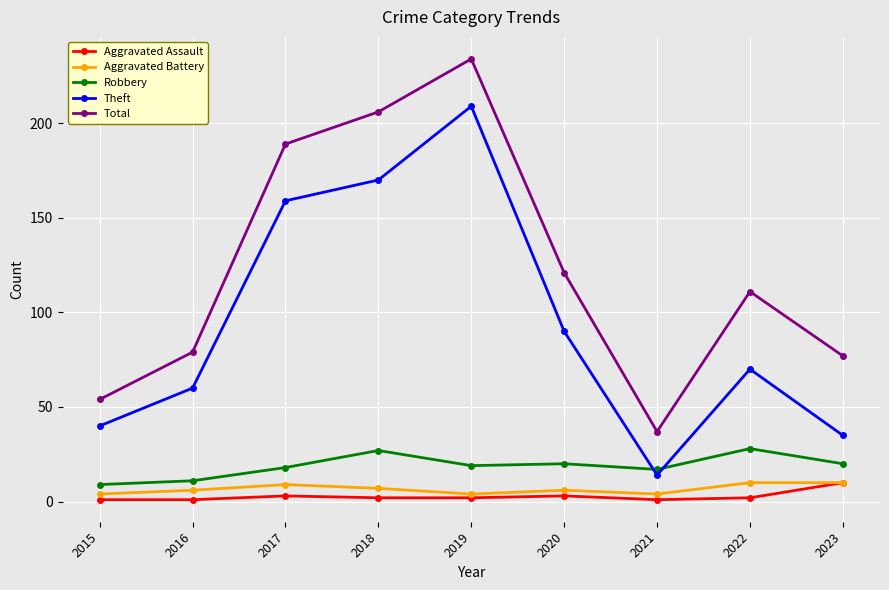

Between 2017 and 2020, which series saw the biggest shift?

Theft